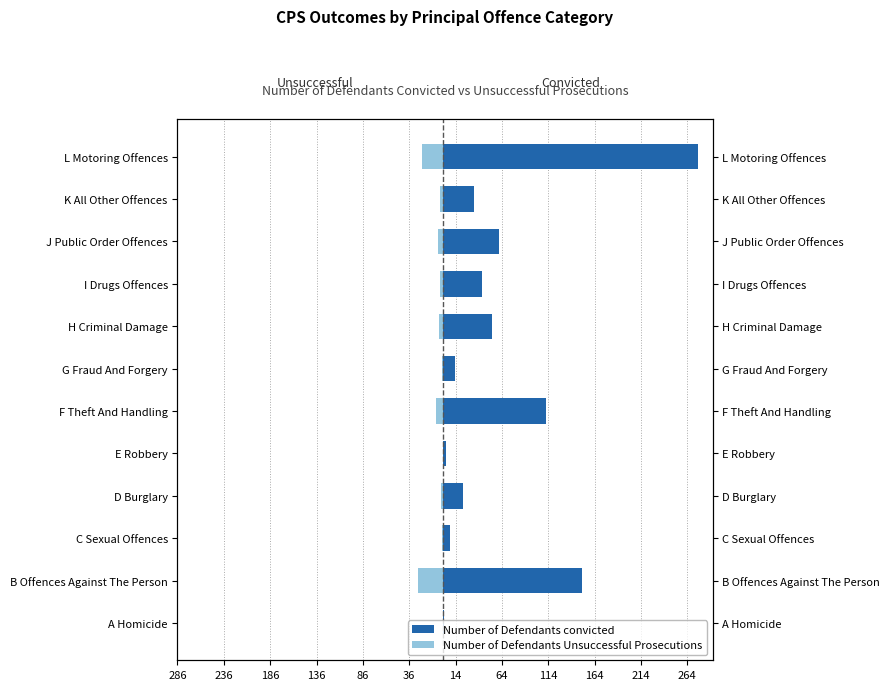

How many values in the Number of Defendants convicted series exceed 43?

5